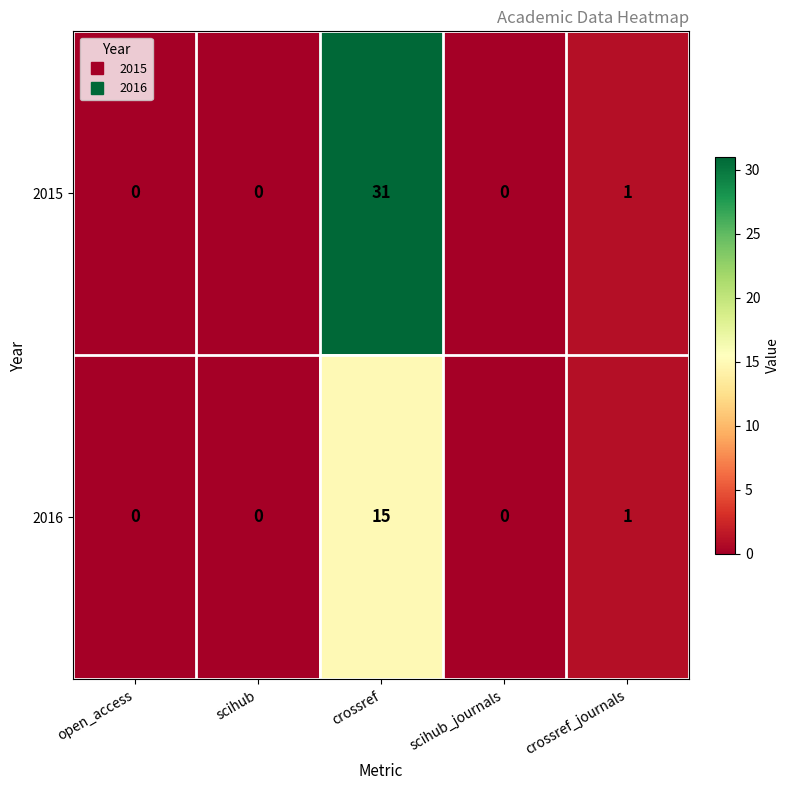

Reading right to left, extract all data points from this chart.

2015: 1	0	31	0	0
2016: 1	0	15	0	0